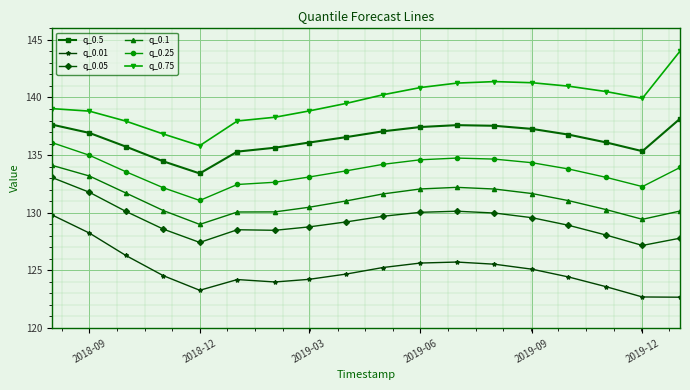

What is the difference between the second highest and minimum values in the q_0.75 series?

5.6